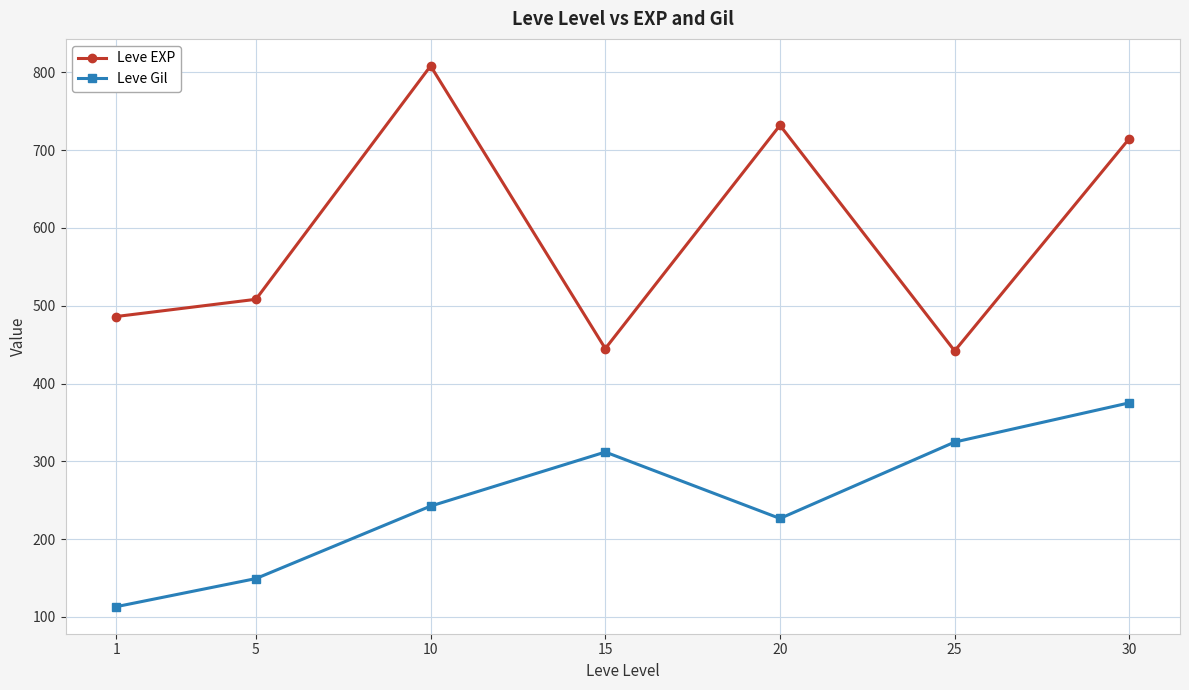

How many interior local peaks does the Leve Gil series have?

1